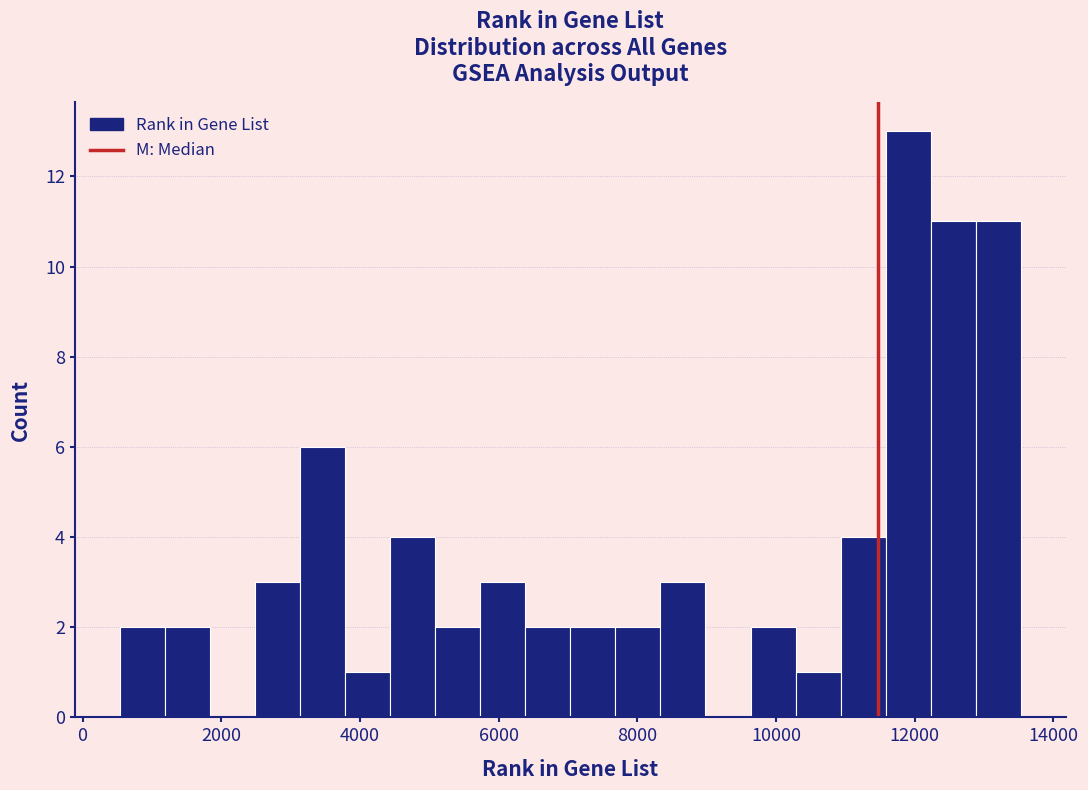

Read against the x-axis, roughly where is the centre of the tallest bar?

12000